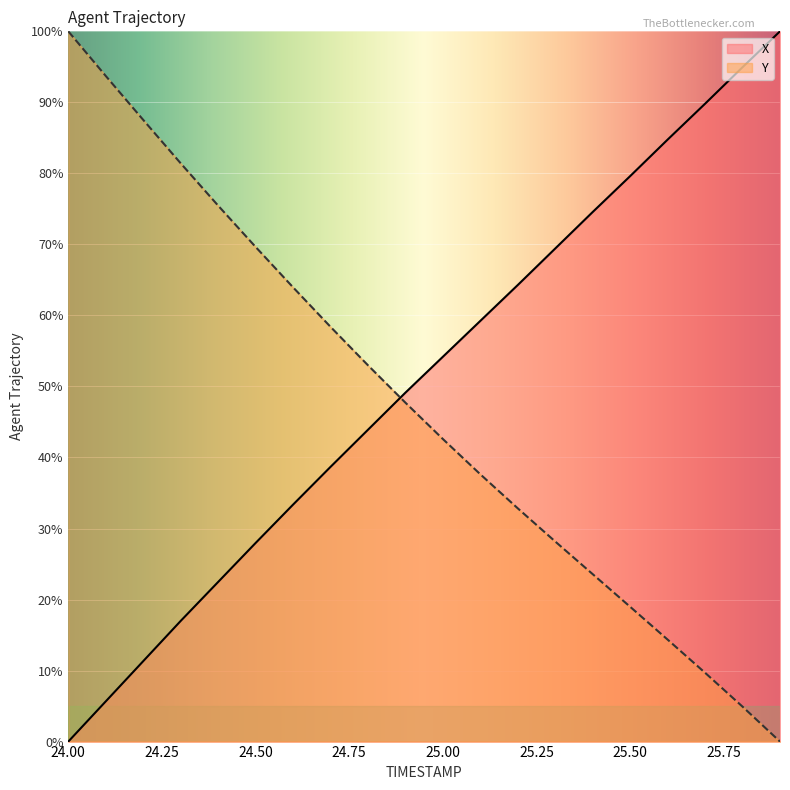

What value does the X series have at 24.7?

38.7